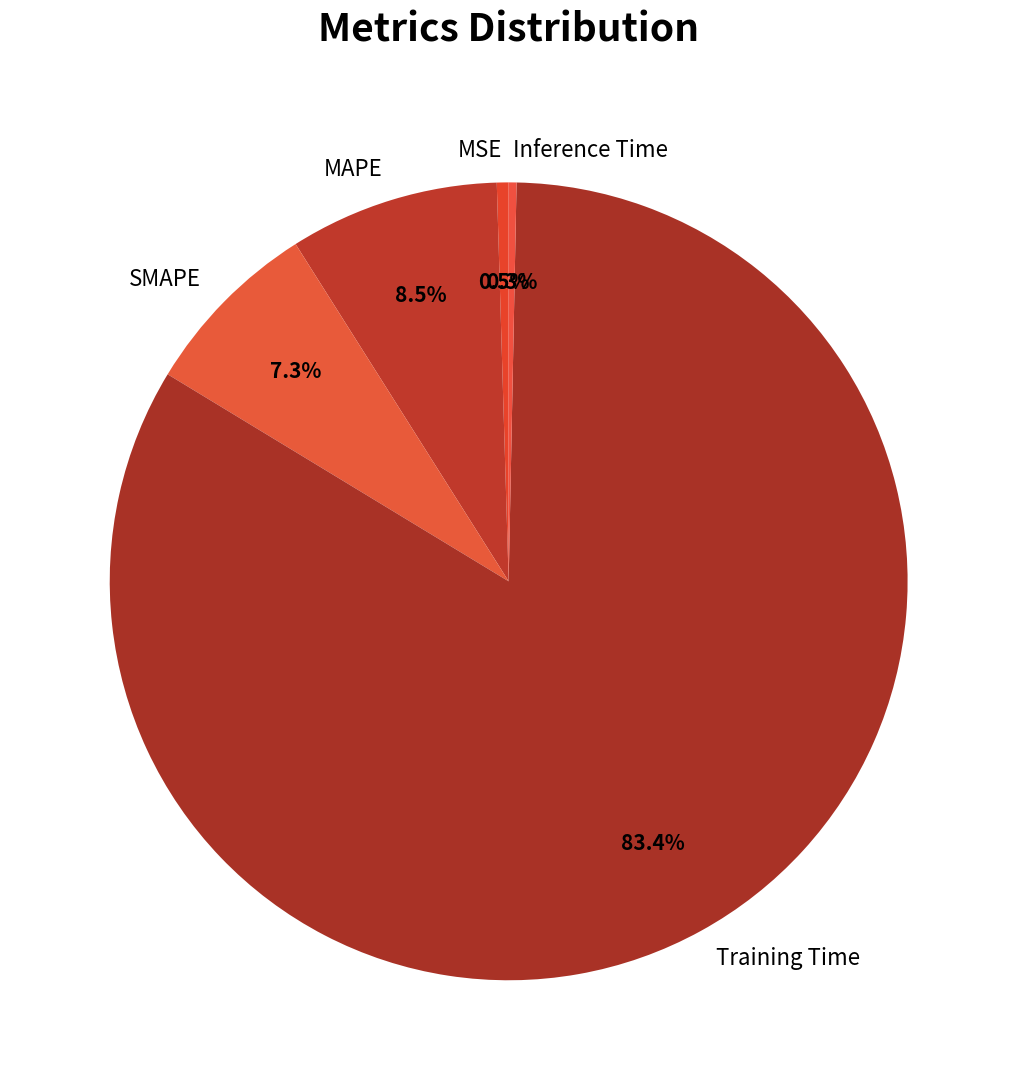

Which slice represents more than half of the pie?

Training Time